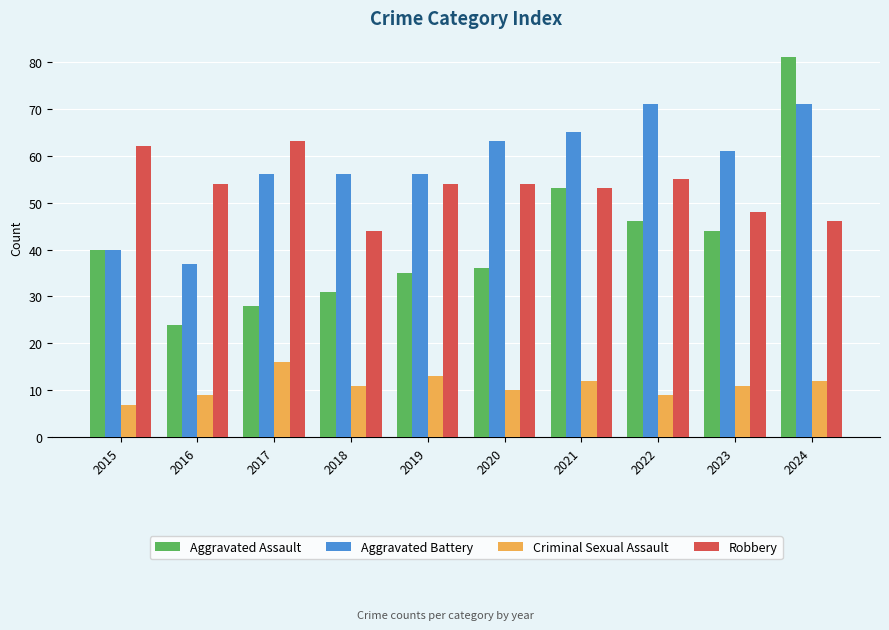

What is the sum of the Aggravated Assault values at 2020 and 2017?

64